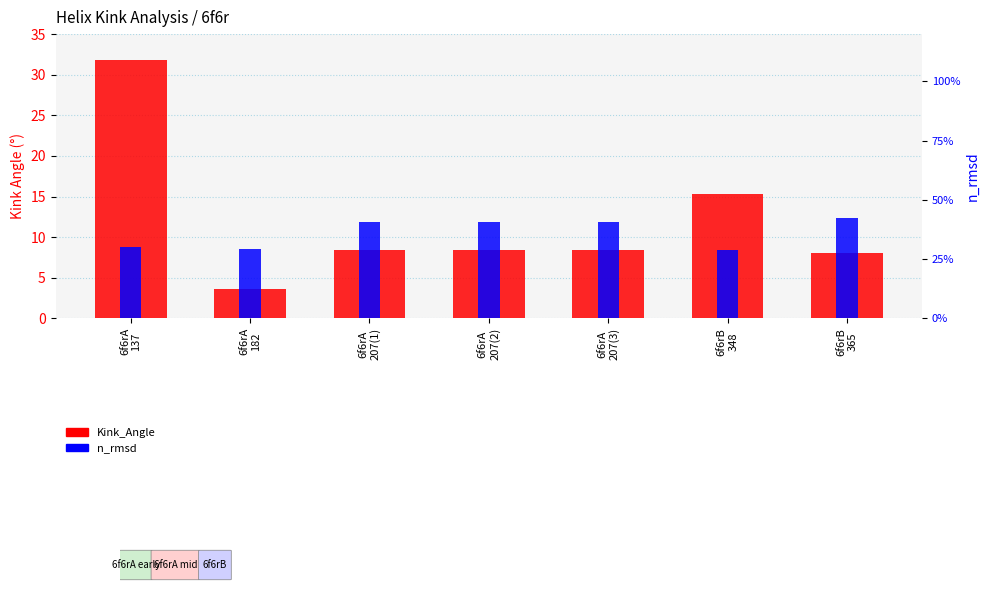

What is the highest value of the Kink_Angle series?

31.8